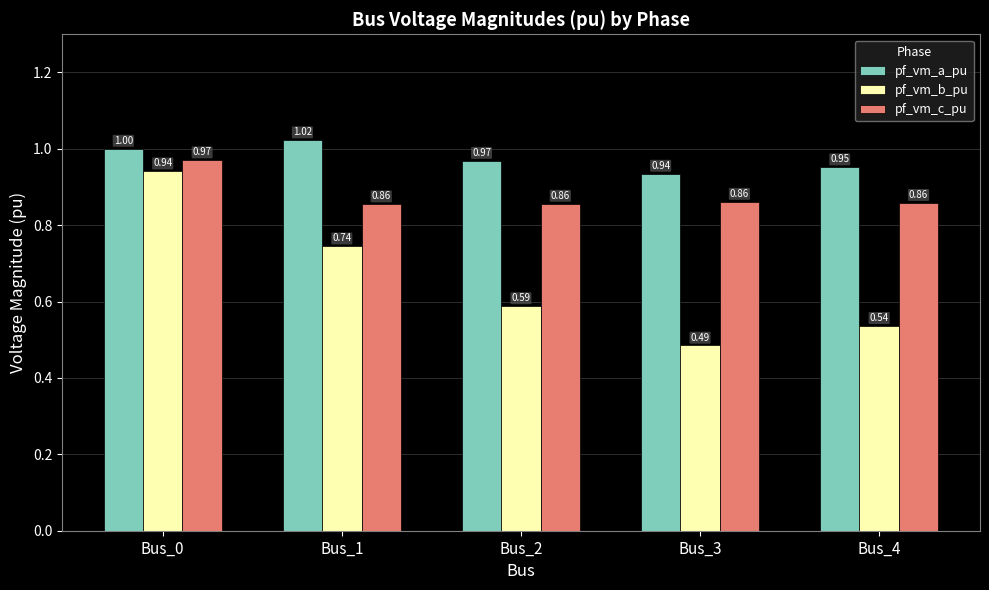

Is the value of pf_vm_a_pu at Bus_0 greater than the value of pf_vm_b_pu at Bus_3?

Yes